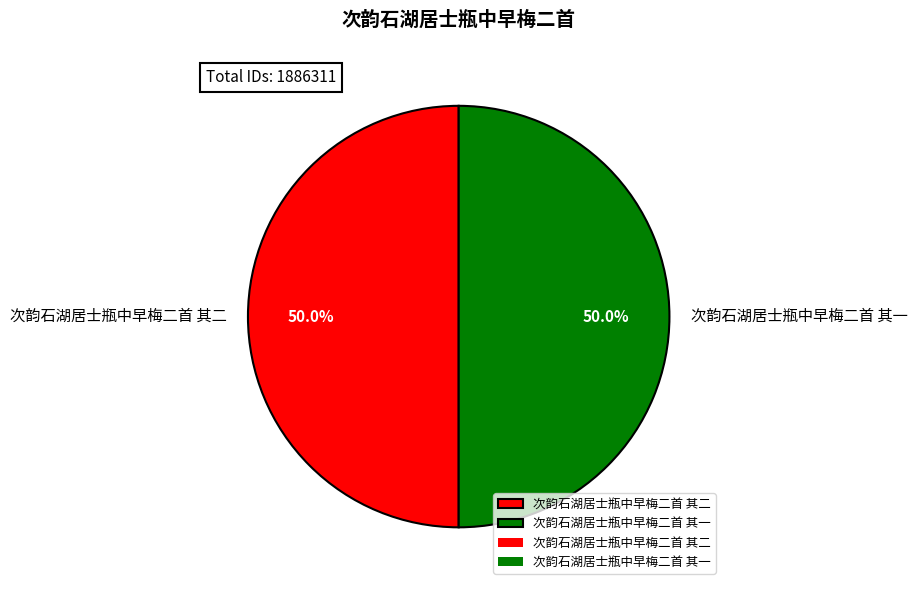

Count the number of slices in the pie.

2